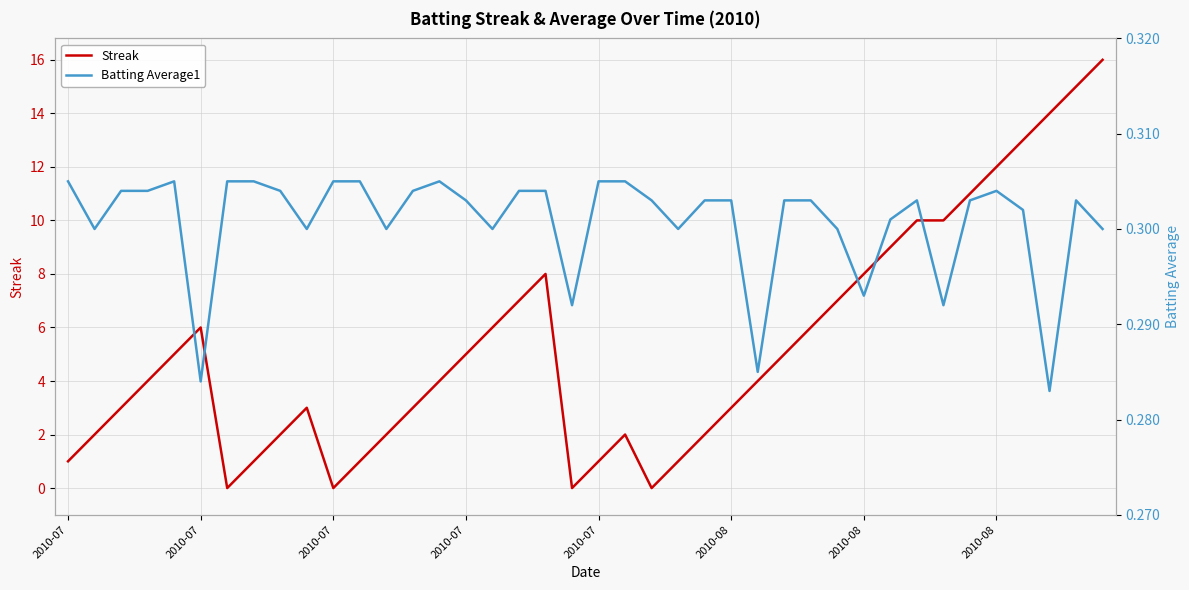

At 19, list the series in order from largest to smallest.

Batting Average1, Streak